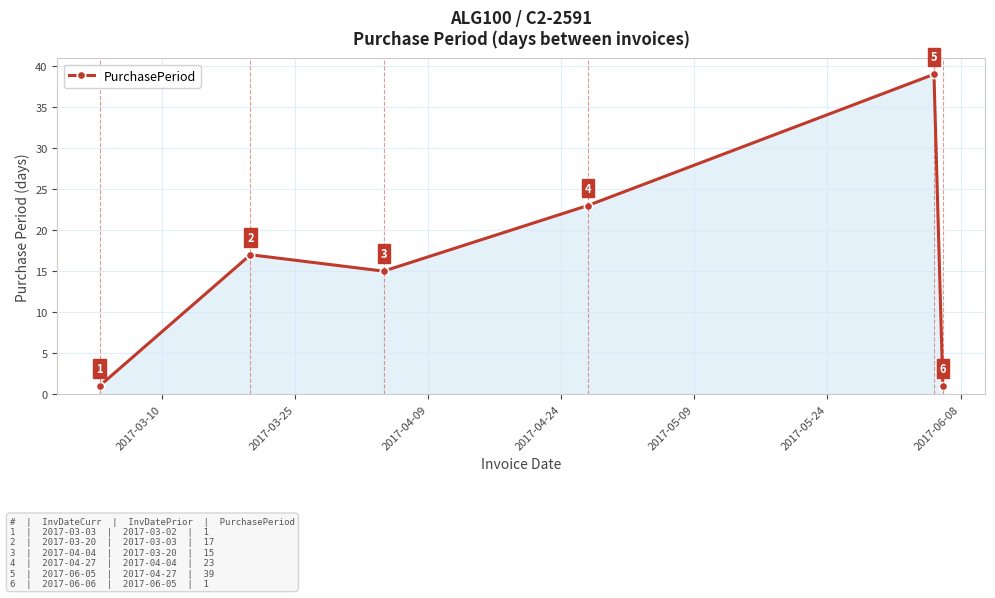

Count the values in the range 1 to 23.

5